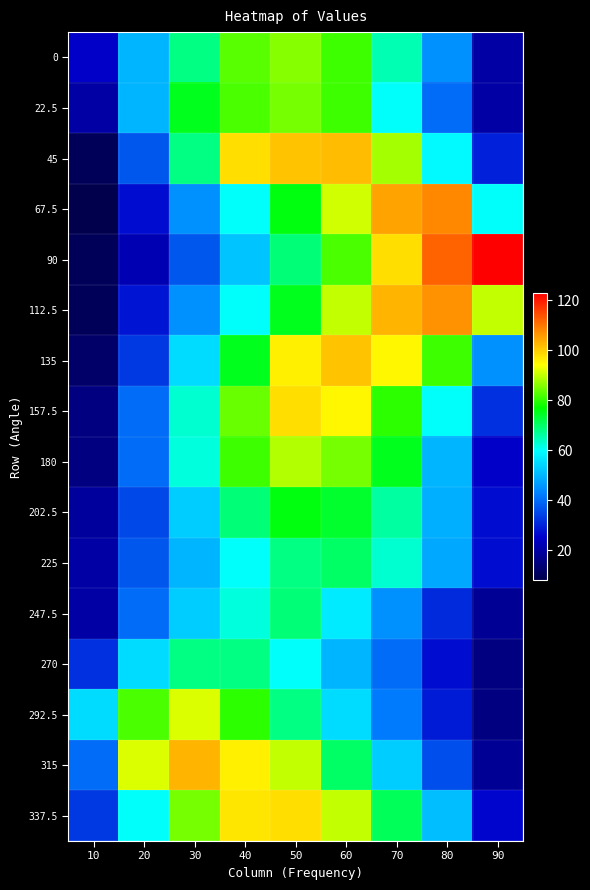

Which series has the largest range (max minus min)?

90